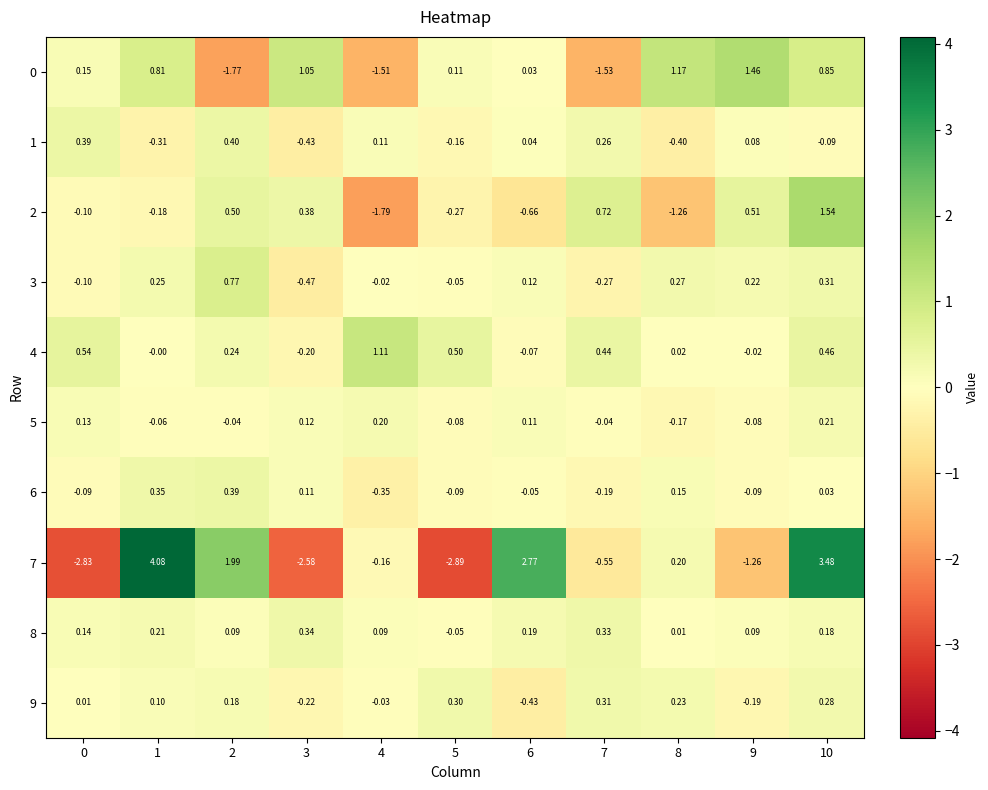

Is the value of 1 at 2 greater than the value of 0 at 2?

Yes